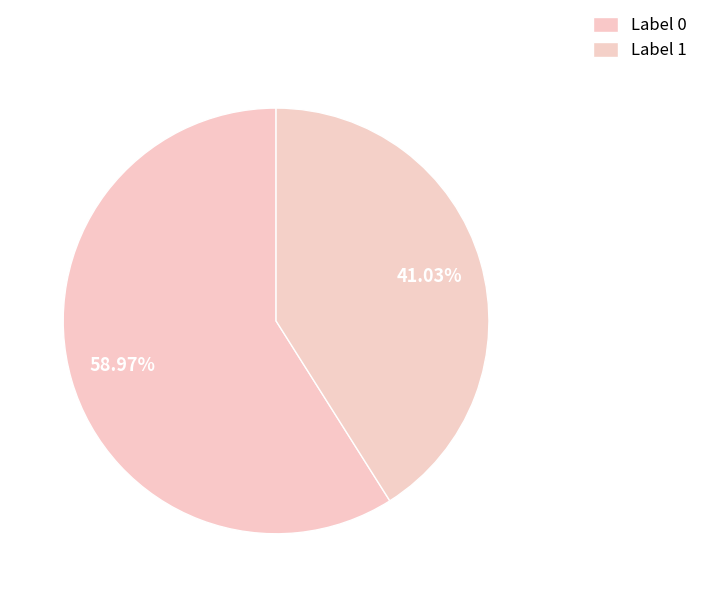

Which slice is the largest?

Label 0